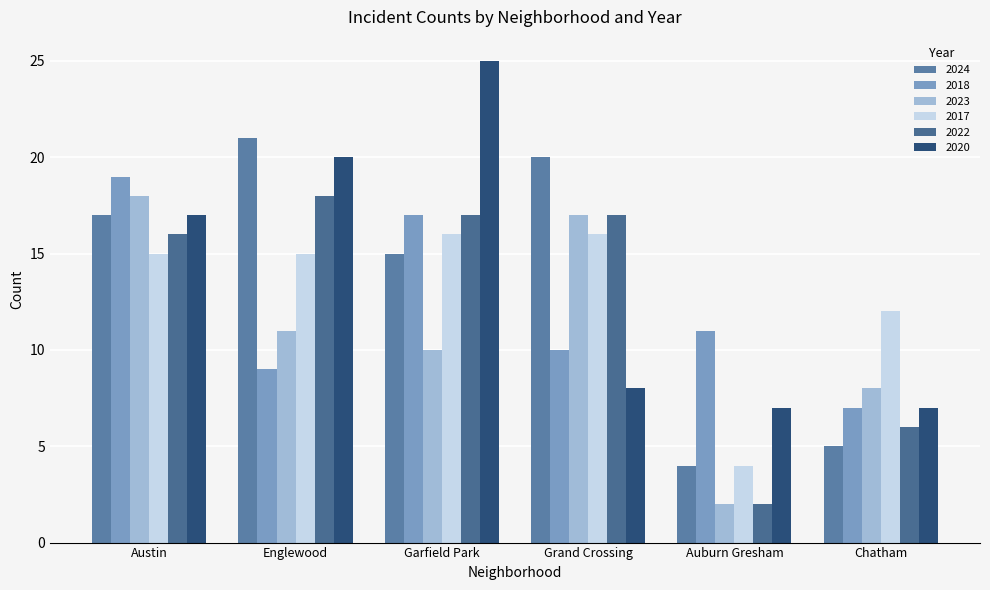

What is the lowest value of the 2017 series?

4